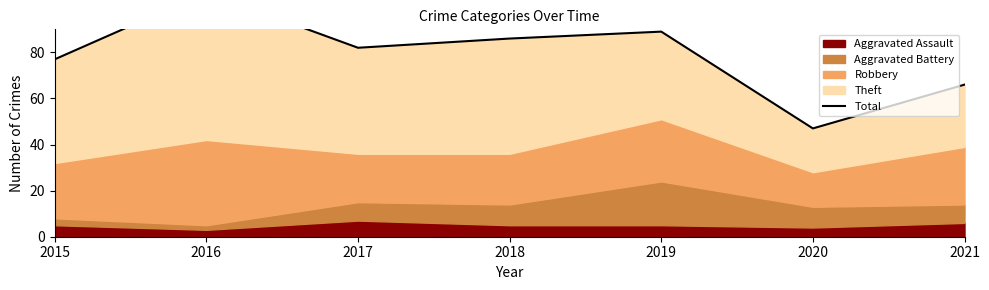

Where is the first local minimum?

2017